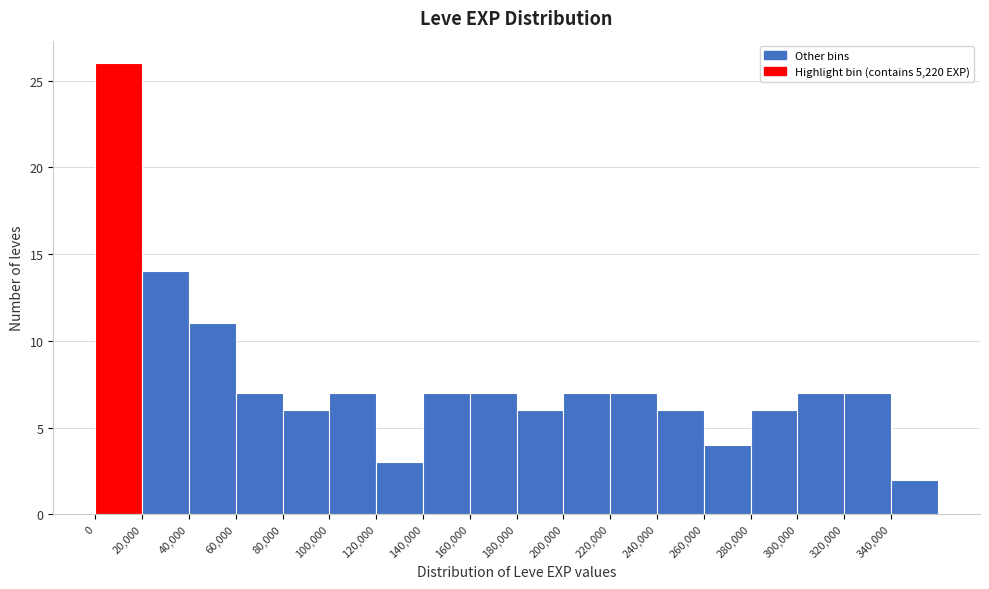

Reading left to right, transcribe this chart: for each bar, give the range it covers on the x-axis and its height. The values are not printed on the chart, so give them approximately, as read against the axis.

0 to 20000: 26
20000 to 40000: 14
40000 to 60000: 11
60000 to 80000: 7
80000 to 100000: 6
100000 to 120000: 7
120000 to 140000: 3
140000 to 160000: 7
160000 to 180000: 7
180000 to 200000: 6
200000 to 220000: 7
220000 to 240000: 7
240000 to 260000: 6
260000 to 280000: 4
280000 to 300000: 6
300000 to 320000: 7
320000 to 340000: 7
340000 to 360000: 2